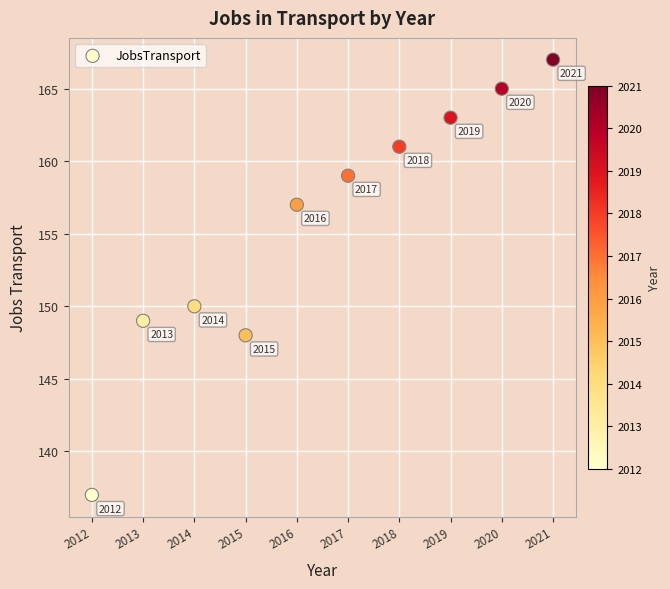

What is the range of X values (max minus min)?

9